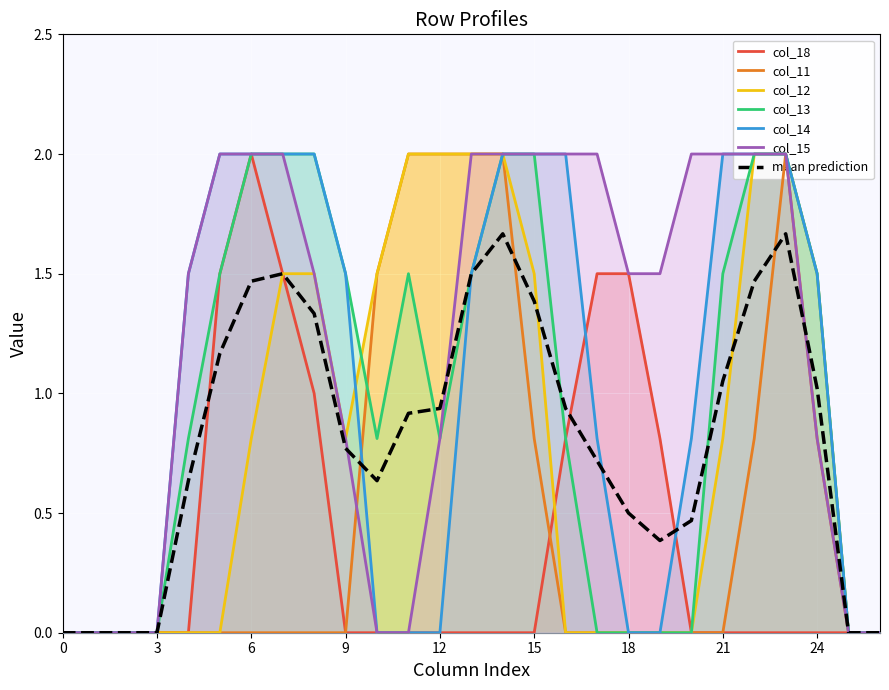

True or false: col_18 has more than 1 points higher than both neighbors.

False